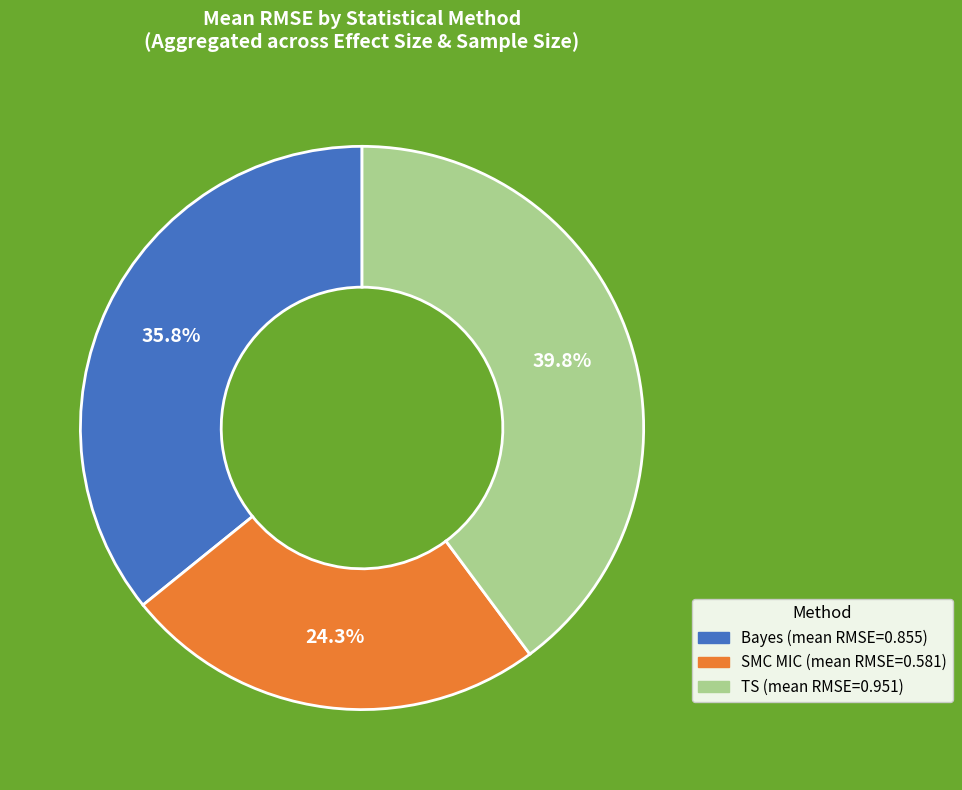

What percentage is the TS slice, to the nearest percent?

40%